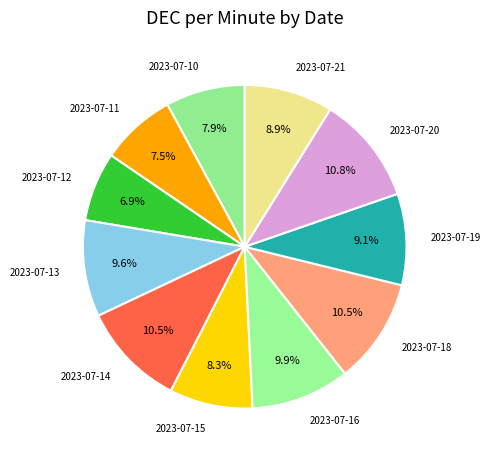

Approximately how many times larger is the value at 2023-07-13 compared to 2023-07-14?

0.9